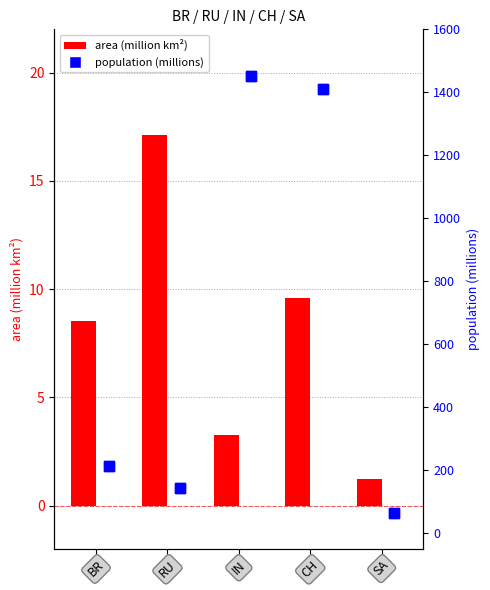

Which series has the largest Y range (max minus min)?

population (millions)